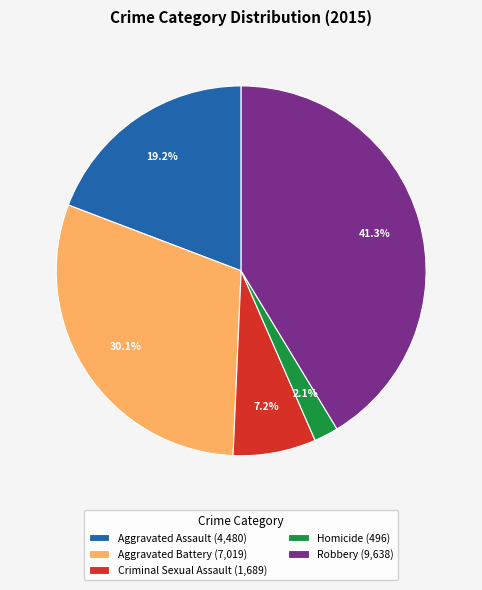

What percentage is the Robbery slice, to the nearest percent?

41%